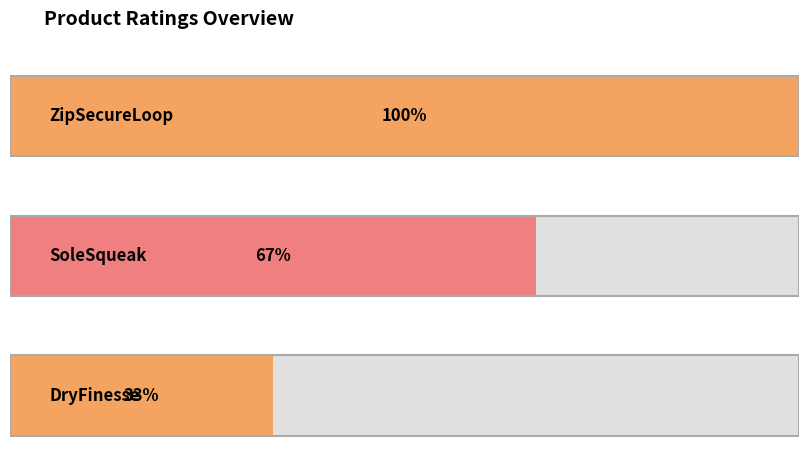

Which category has the highest value across all series?

ZipSecureLoop